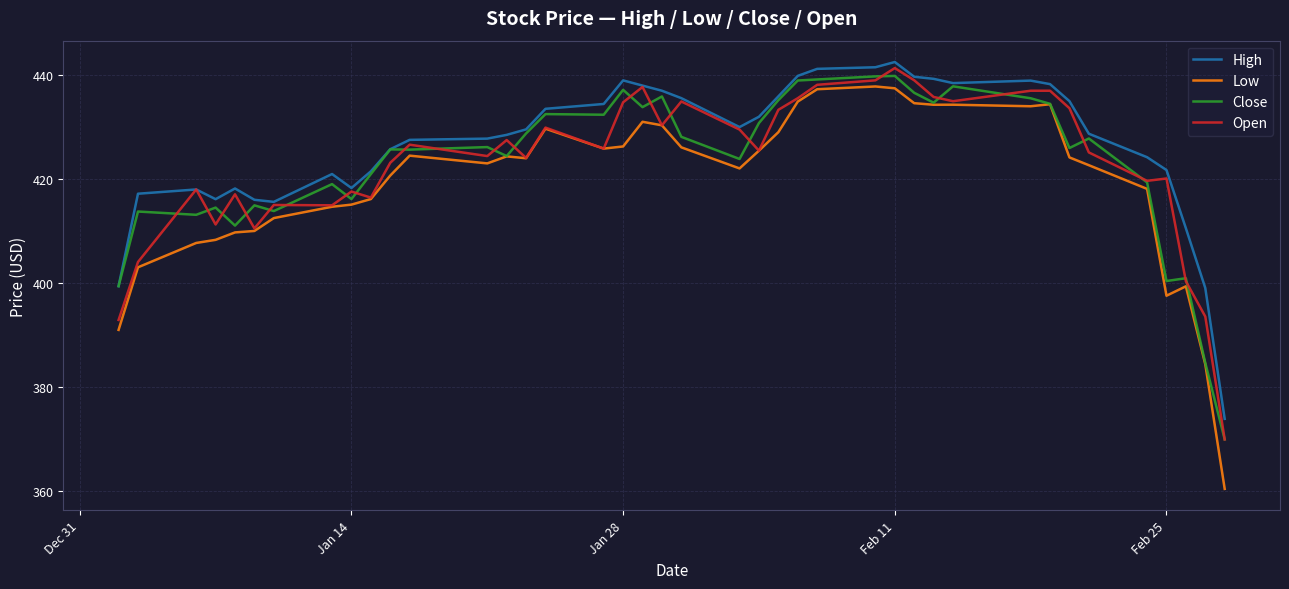

What is the smallest value displayed?

360.3